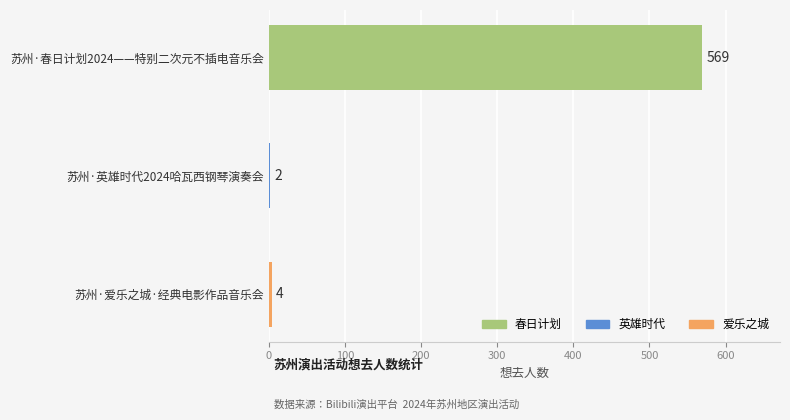

Reading bottom to top, list all the values displayed in this chart.

苏州·爱乐之城·经典电影作品音乐会=4	苏州·英雄时代2024哈瓦西钢琴演奏会=2	苏州·春日计划2024——特别二次元不插电音乐会=569